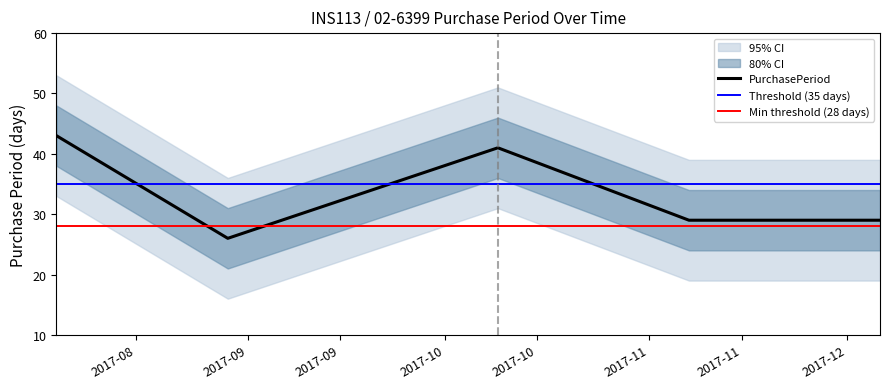

Reading right to left, extract all data points from this chart.

29	29	41	26	43